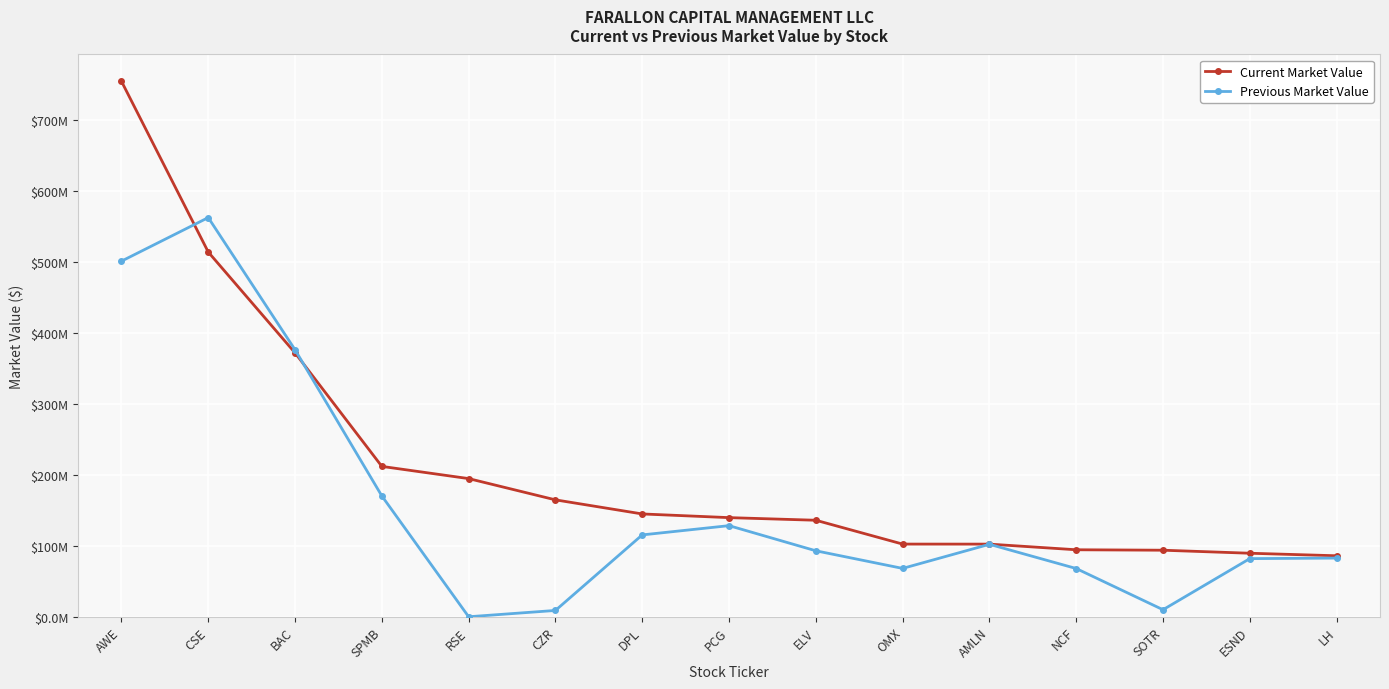

Reading right to left, what are all the values shown in this chart?

Current Market Value: 85.9	89.5	93.7	94.4	102.3	102.4	135.9	139.6	144.8	164.7	194.6	211.8	371.7	513.7	754.3
Previous Market Value: 82.6	81.9	9.9	67.9	102.1	68.1	92.9	128.3	115.3	8.9	0.0	170.2	376.1	562.3	500.9